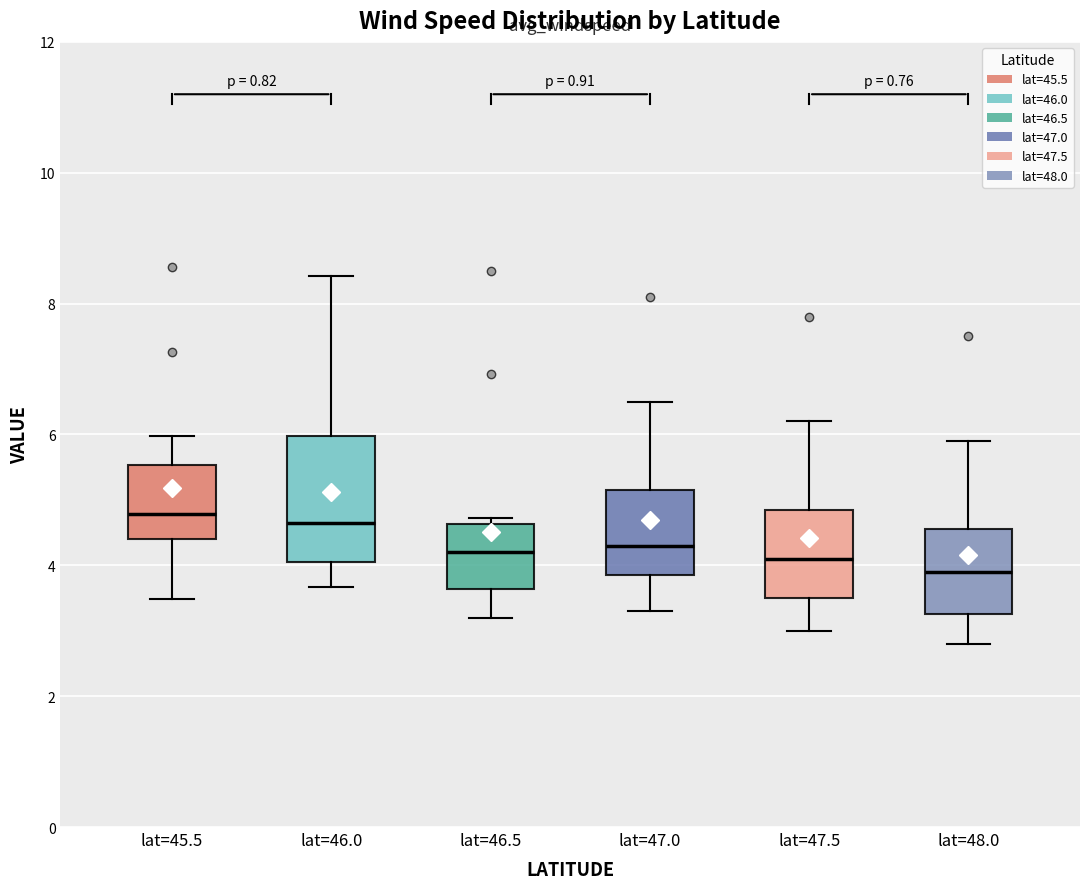

Comparing the boxes themselves (not the whiskers), which one is the tallest?

lat=46.0